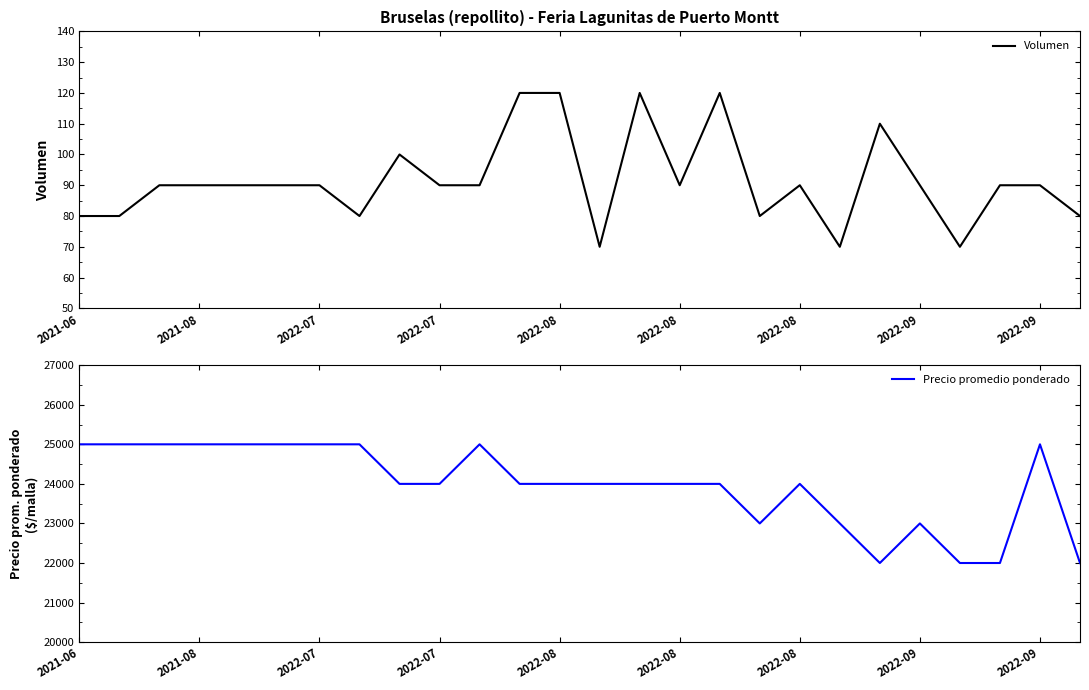

Where is Precio promedio ponderado nearest to the value 23500?

2022-09